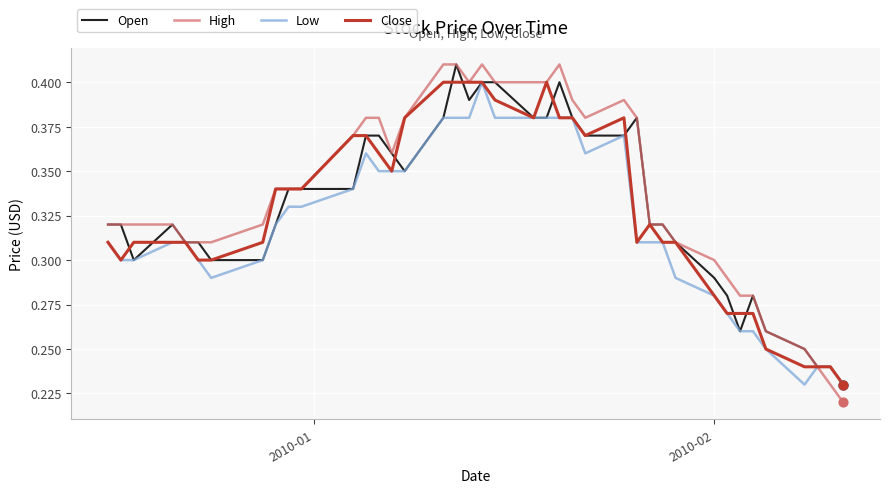

Which series has the largest range (max minus min)?

High